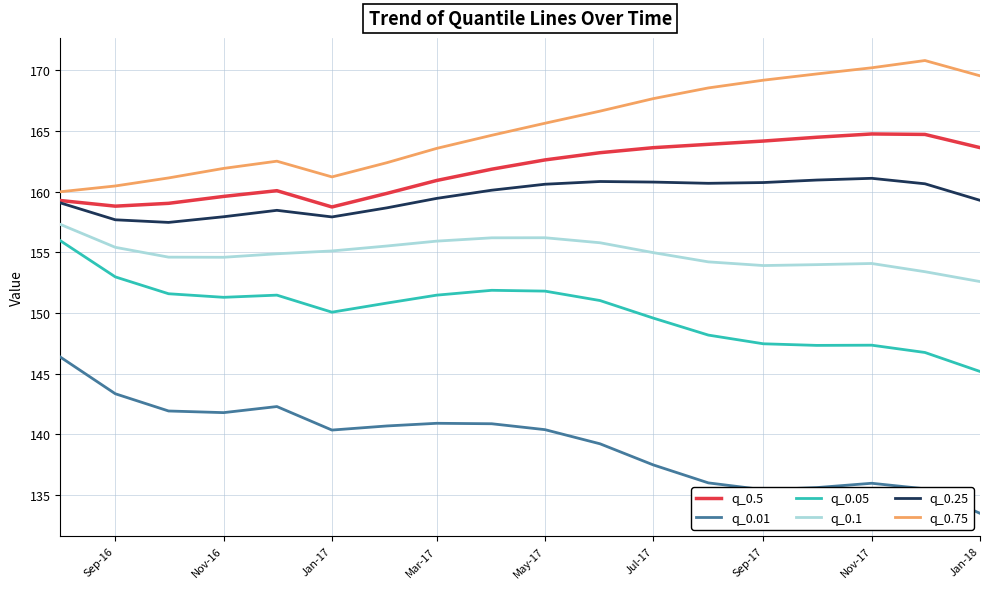

What is the maximum value for q_0.01?

146.4